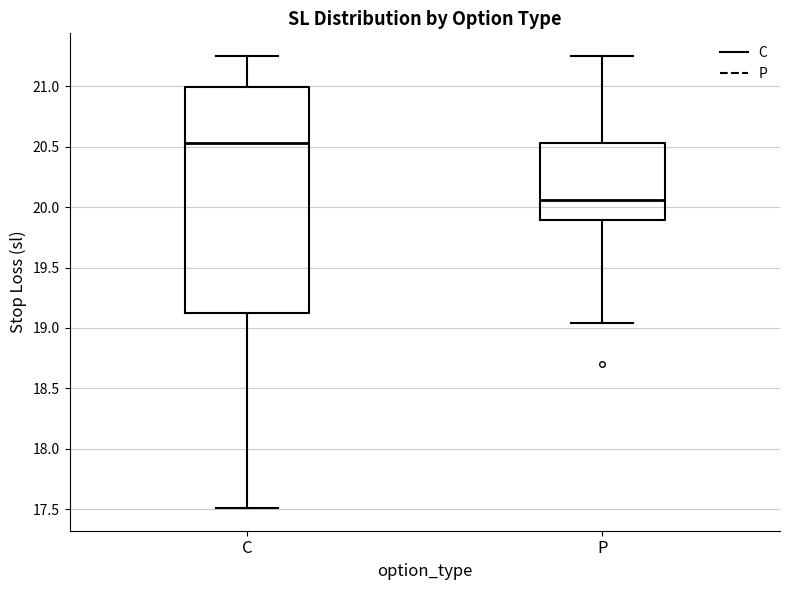

Reading left to right, read every box against the y-axis: the position of its median line, the range the box covers, and the ends of its whiskers. The values are not printed on the chart, so give them approximately, as read against the axis.

C: median 20.55, box 19.15 to 21.00, whiskers 17.50 to 21.25
P: median 20.05, box 19.90 to 20.55, whiskers 19.05 to 21.25